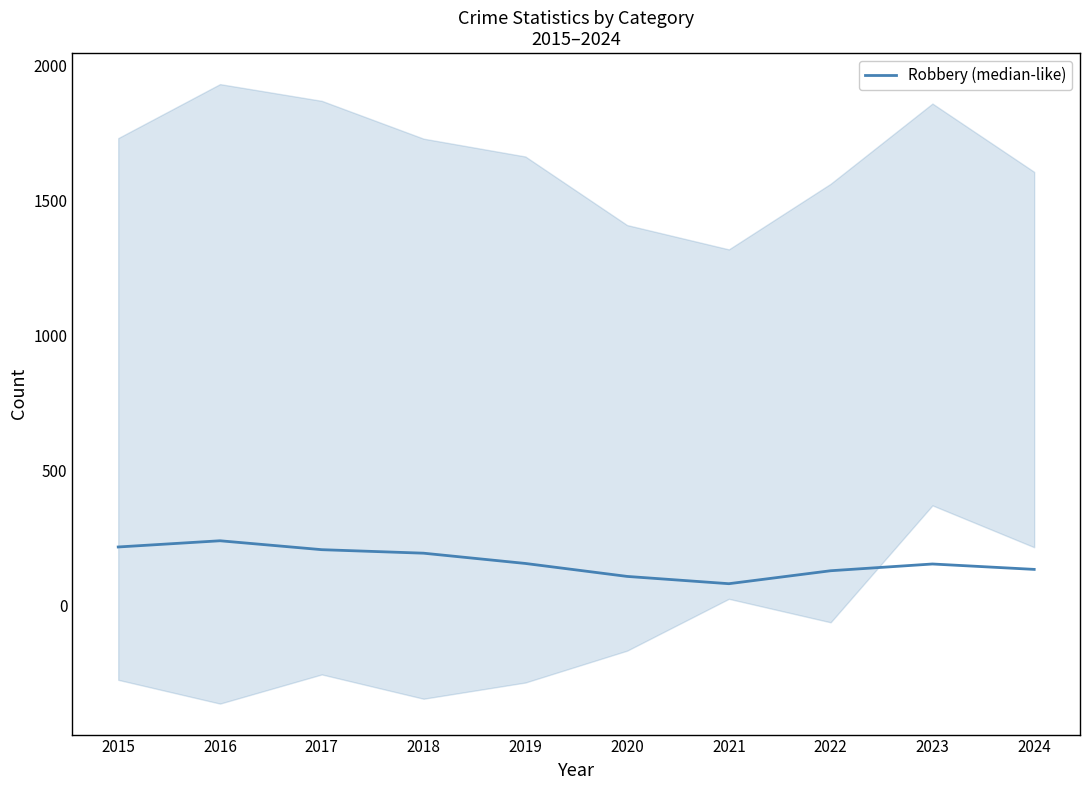

What is the minimum value shown in the chart?

80